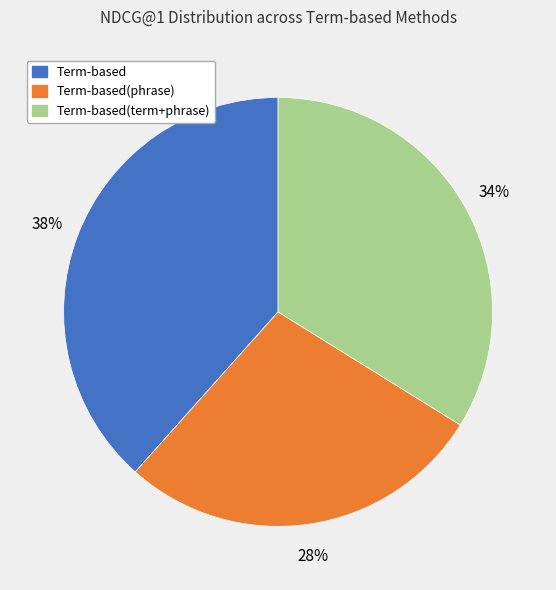

Does Term-based(term+phrase) account for over 50% of the chart?

No